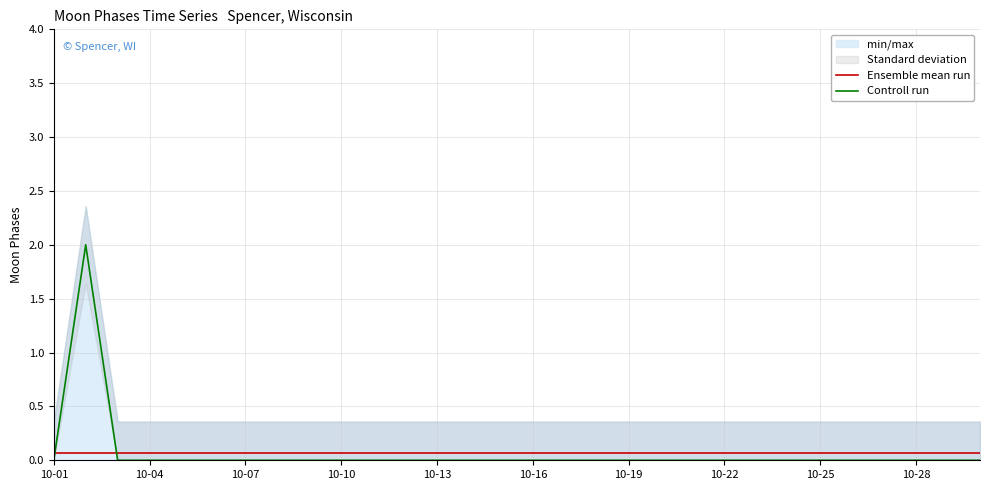

How many intersections are there between Ensemble mean run and Controll run?

2